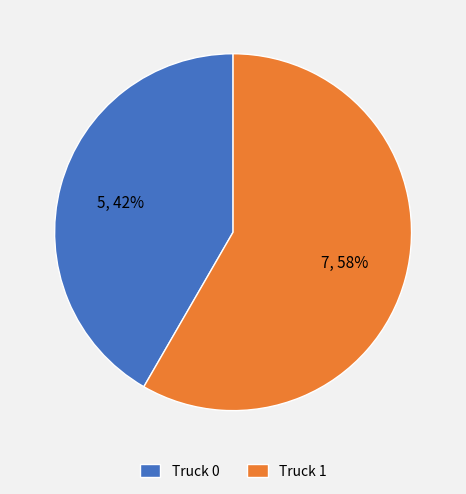

Do Truck 0 and Truck 1 together represent more than half of the pie?

Yes